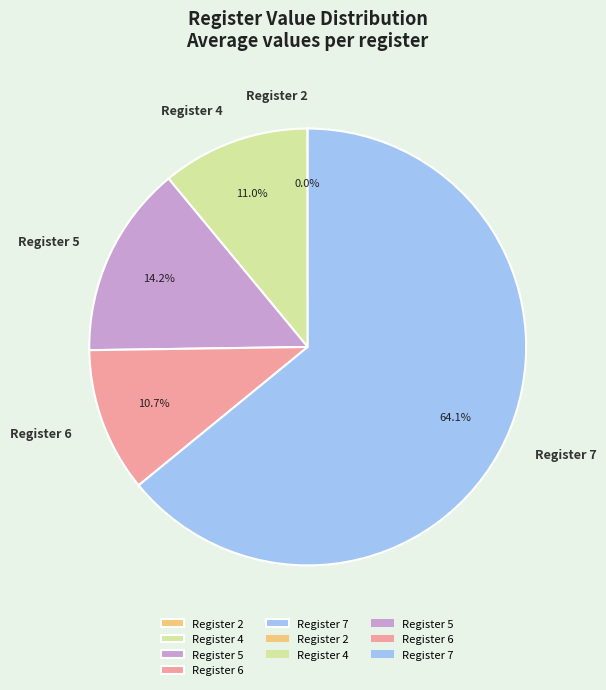

Is it true that Register 5 is 14% of the pie?

True